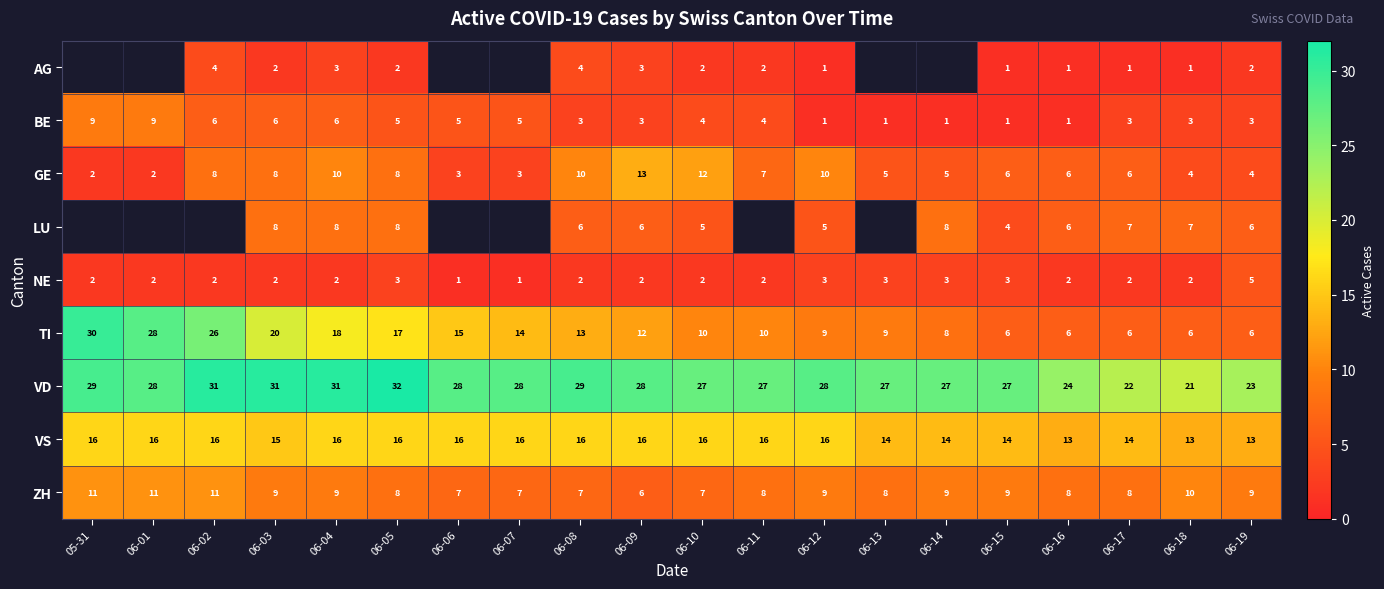

Count the number of categories in the chart.

20